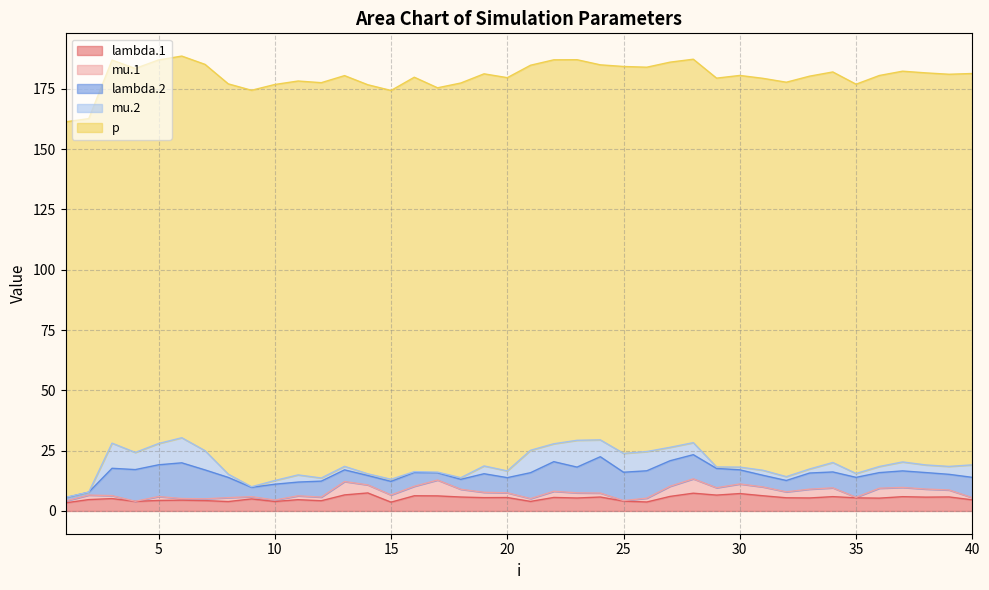

What is the average value of the mu.1 series?

2.5